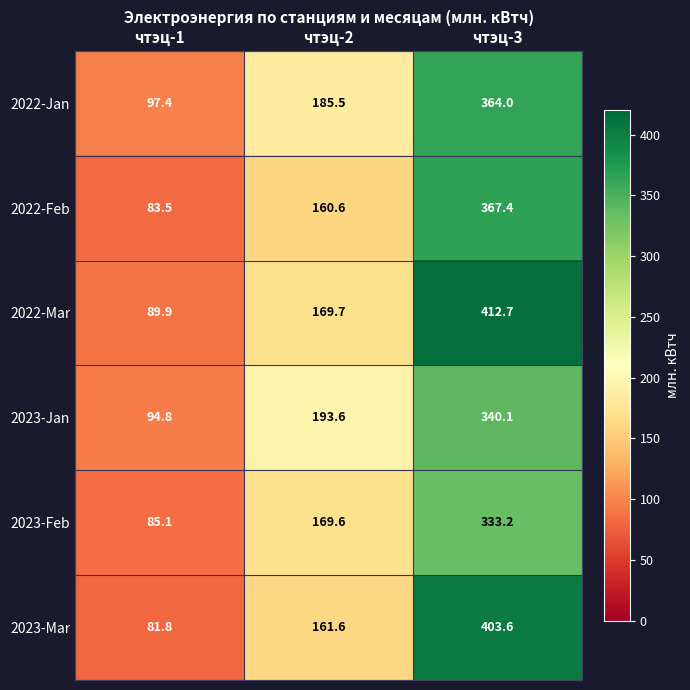

What is the maximum value shown in the chart?

412.7